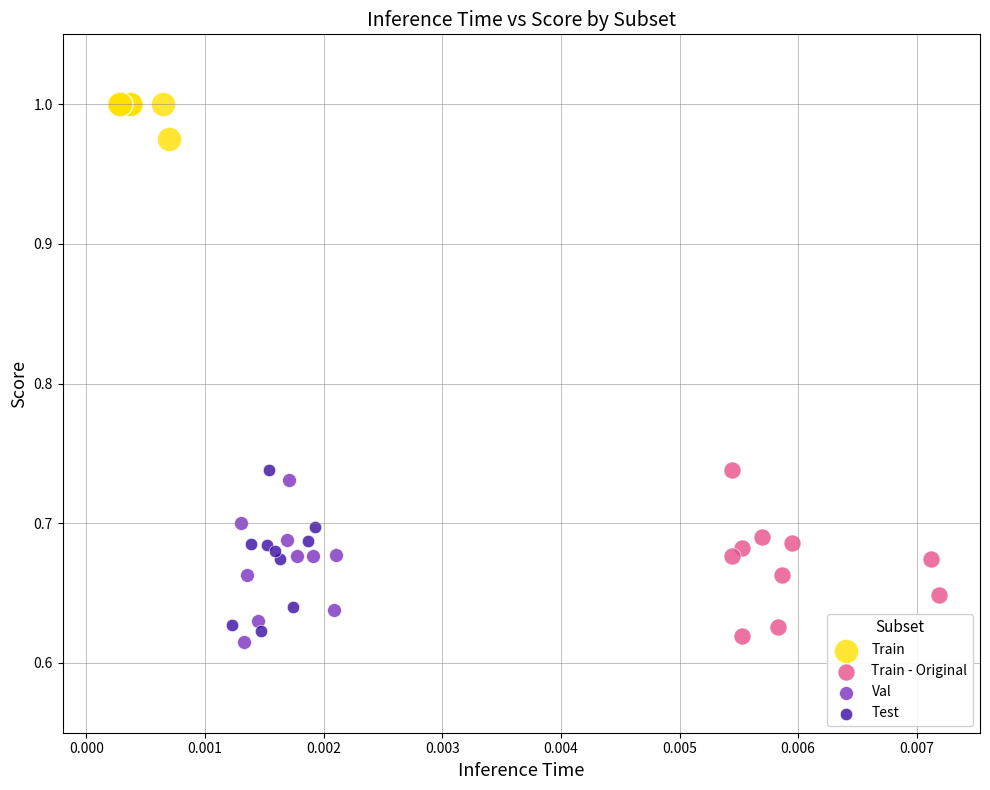

What are all the series names shown in the legend?

Train, Train - Original, Val, Test